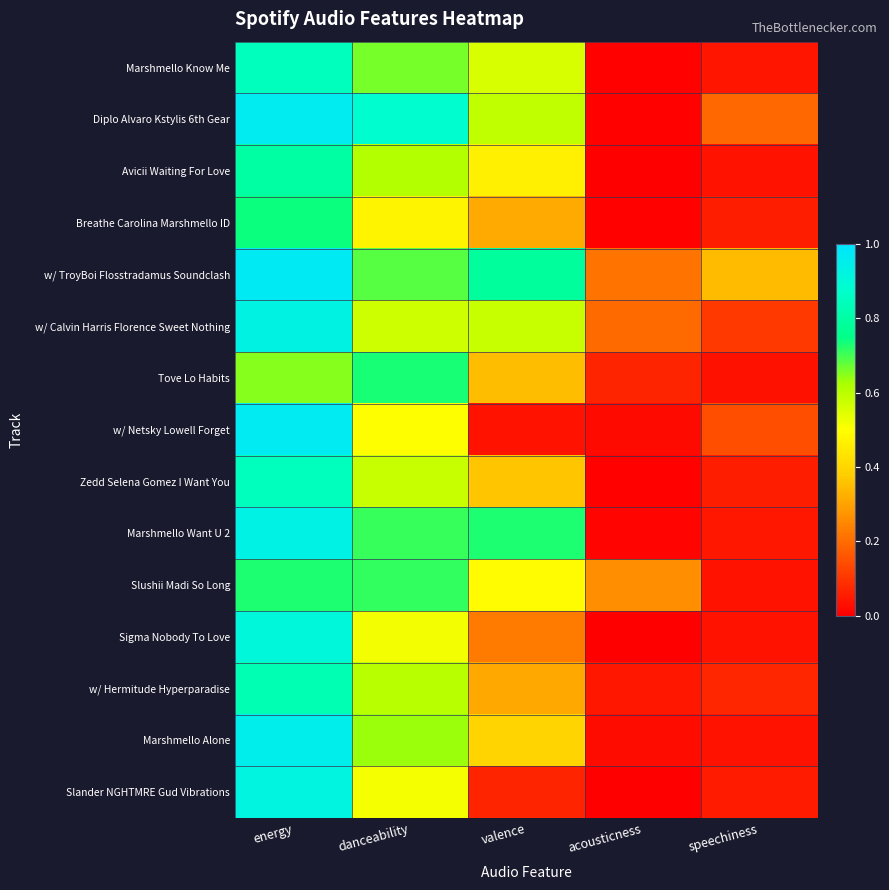

Reading left to right, extract all data points from this chart.

Marshmello Know Me: energy=0.8	danceability=0.7	valence=0.6	acousticness=0.0	speechiness=0.0
Diplo Alvaro Kstylis 6th Gear: energy=1.0	danceability=0.9	valence=0.6	acousticness=0.0	speechiness=0.2
Avicii Waiting For Love: energy=0.8	danceability=0.6	valence=0.5	acousticness=0.0	speechiness=0.0
Breathe Carolina Marshmello ID: energy=0.7	danceability=0.5	valence=0.3	acousticness=0.0	speechiness=0.1
w/ TroyBoi Flosstradamus Soundclash: energy=1.0	danceability=0.7	valence=0.8	acousticness=0.2	speechiness=0.3
w/ Calvin Harris Florence Sweet Nothing: energy=0.9	danceability=0.6	valence=0.6	acousticness=0.2	speechiness=0.1
Tove Lo Habits: energy=0.7	danceability=0.7	valence=0.3	acousticness=0.1	speechiness=0.0
w/ Netsky Lowell Forget: energy=1.0	danceability=0.5	valence=0.0	acousticness=0.0	speechiness=0.1
Zedd Selena Gomez I Want You: energy=0.8	danceability=0.6	valence=0.4	acousticness=0.0	speechiness=0.1
Marshmello Want U 2: energy=0.9	danceability=0.7	valence=0.7	acousticness=0.0	speechiness=0.0
Slushii Madi So Long: energy=0.7	danceability=0.7	valence=0.5	acousticness=0.3	speechiness=0.0
Sigma Nobody To Love: energy=0.9	danceability=0.5	valence=0.2	acousticness=0.0	speechiness=0.0
w/ Hermitude Hyperparadise: energy=0.8	danceability=0.6	valence=0.3	acousticness=0.0	speechiness=0.1
Marshmello Alone: energy=1.0	danceability=0.6	valence=0.4	acousticness=0.0	speechiness=0.0
Slander NGHTMRE Gud Vibrations: energy=0.9	danceability=0.5	valence=0.1	acousticness=0.0	speechiness=0.1